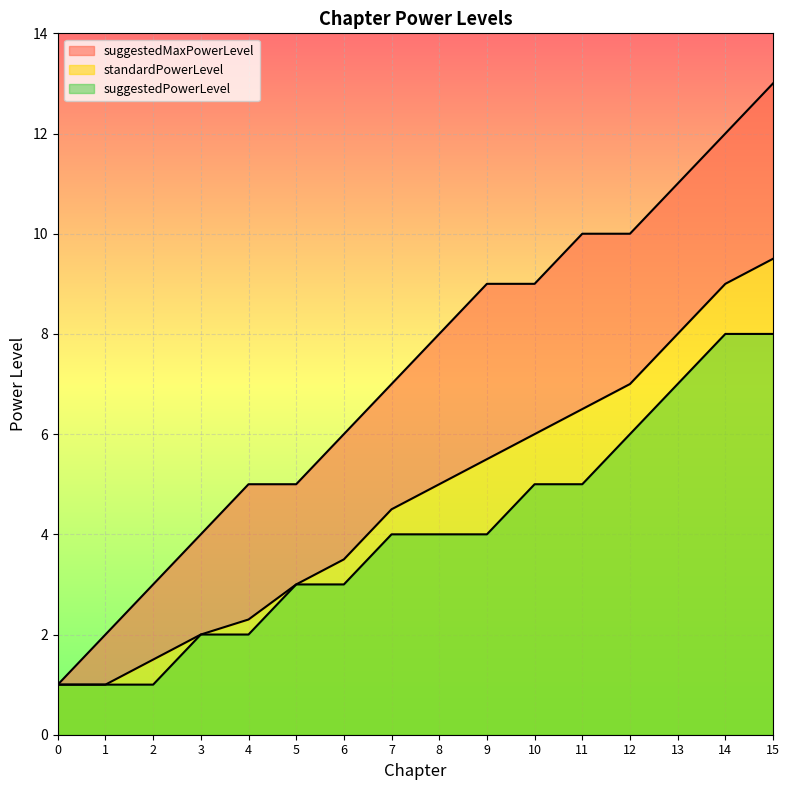

How many data points in standardPowerLevel are above 5?

7